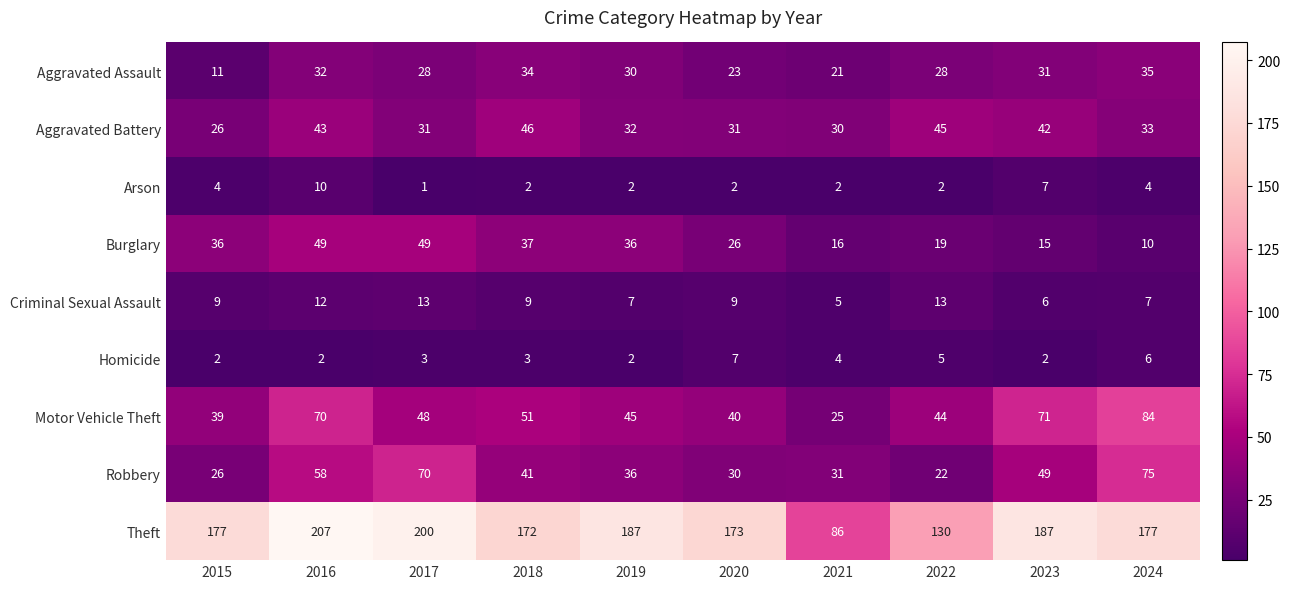

What is the difference between the maximum and minimum values in the Criminal Sexual Assault series?

8